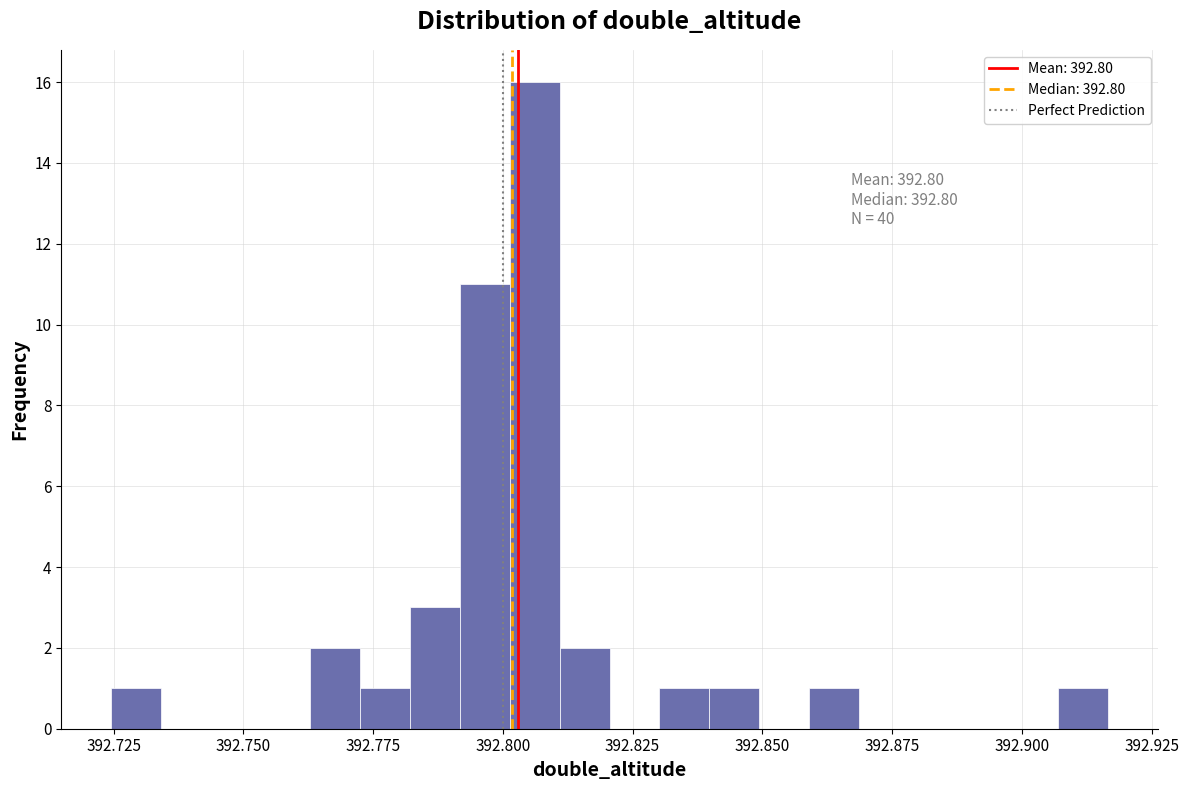

Read against the x-axis, roughly where is the centre of the tallest bar?

392.805